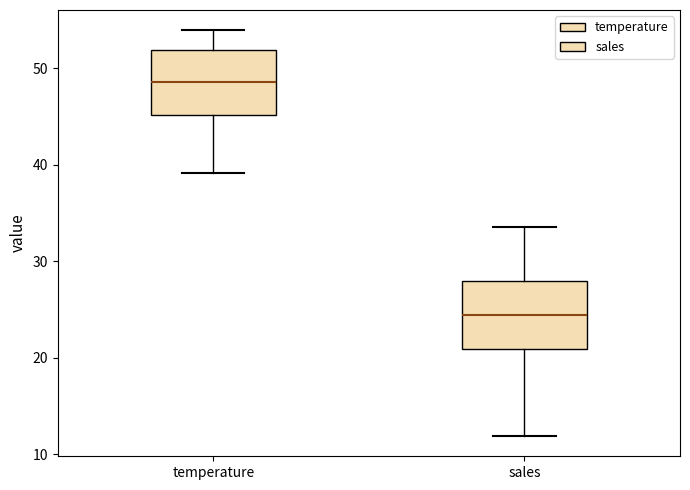

Reading left to right, read every box against the y-axis: the position of its median line, the range the box covers, and the ends of its whiskers. The values are not printed on the chart, so give them approximately, as read against the axis.

temperature: median 49, box 45 to 52, whiskers 39 to 54
sales: median 24, box 21 to 28, whiskers 12 to 34